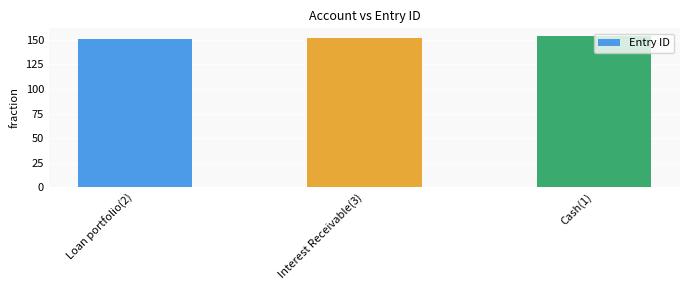

What is the change in value from Loan portfolio(2) to Cash(1)?

+3